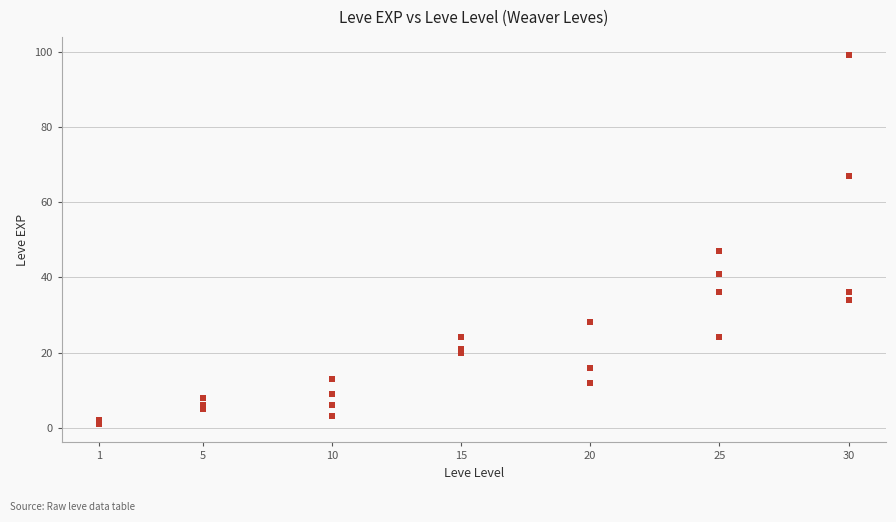

What Y value in the scatter plot is closest to 50?

47